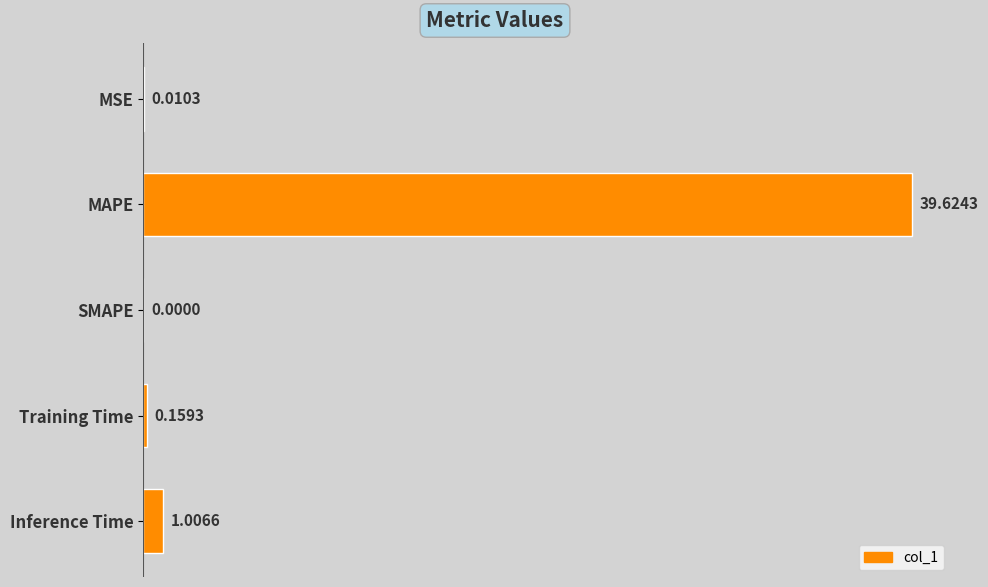

What is the sum of all values?

40.8